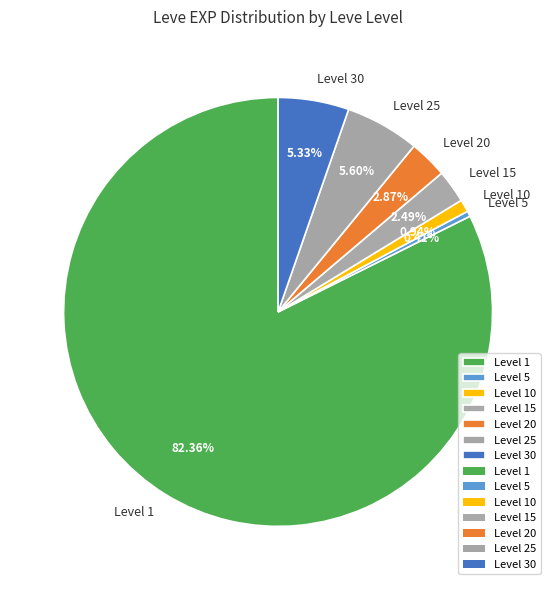

Which slice is the smallest?

Level 5